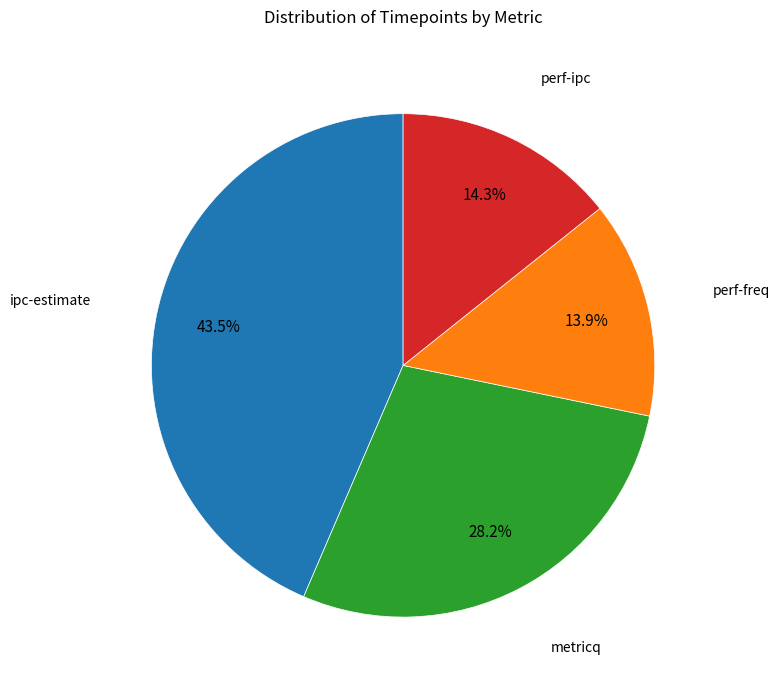

How many segments does this pie chart have?

4